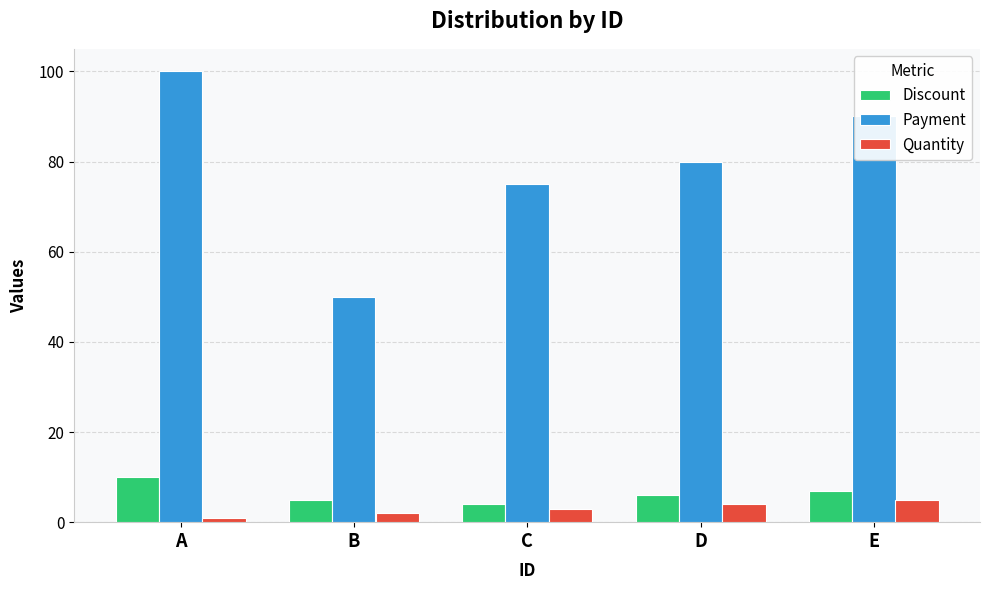

How many Payment values are between 75 and 90?

3